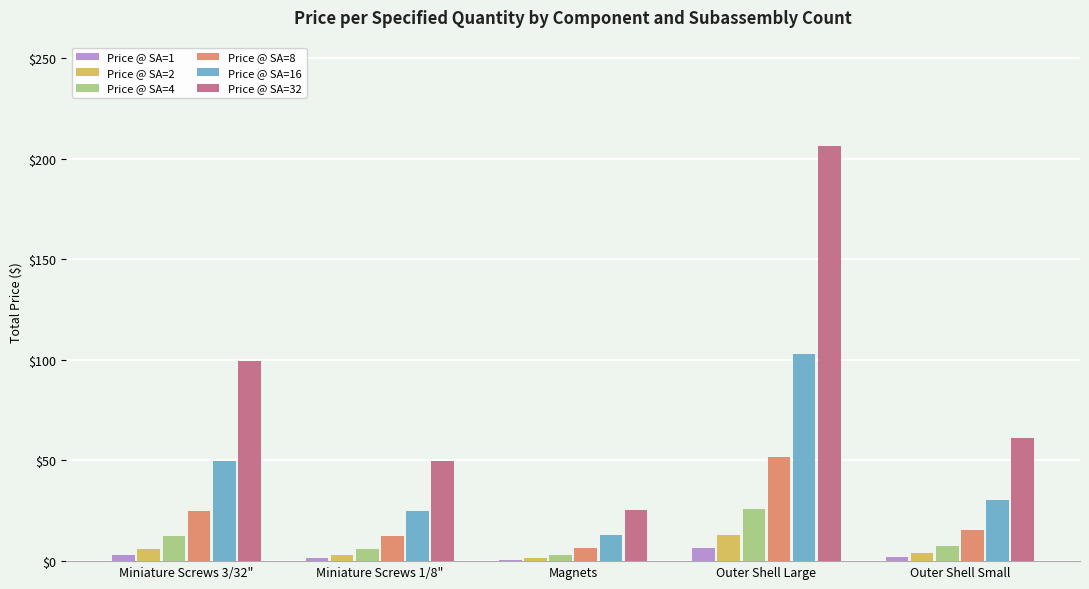

What is the smallest value displayed?

0.8